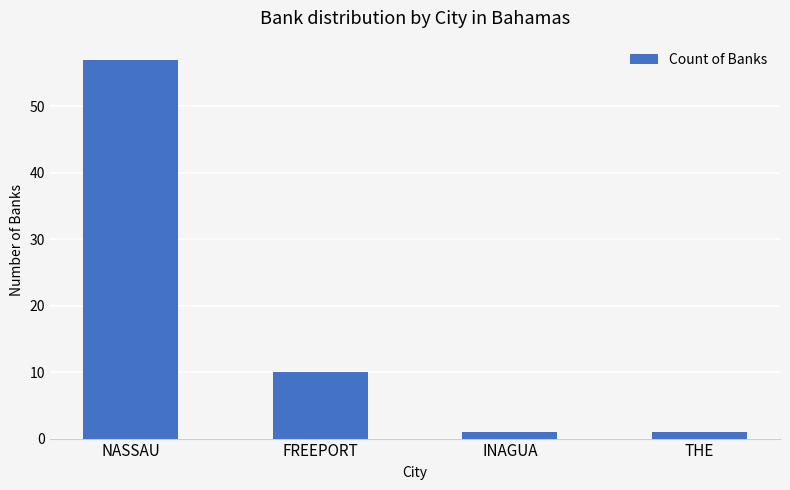

What is the sum of all values?

69